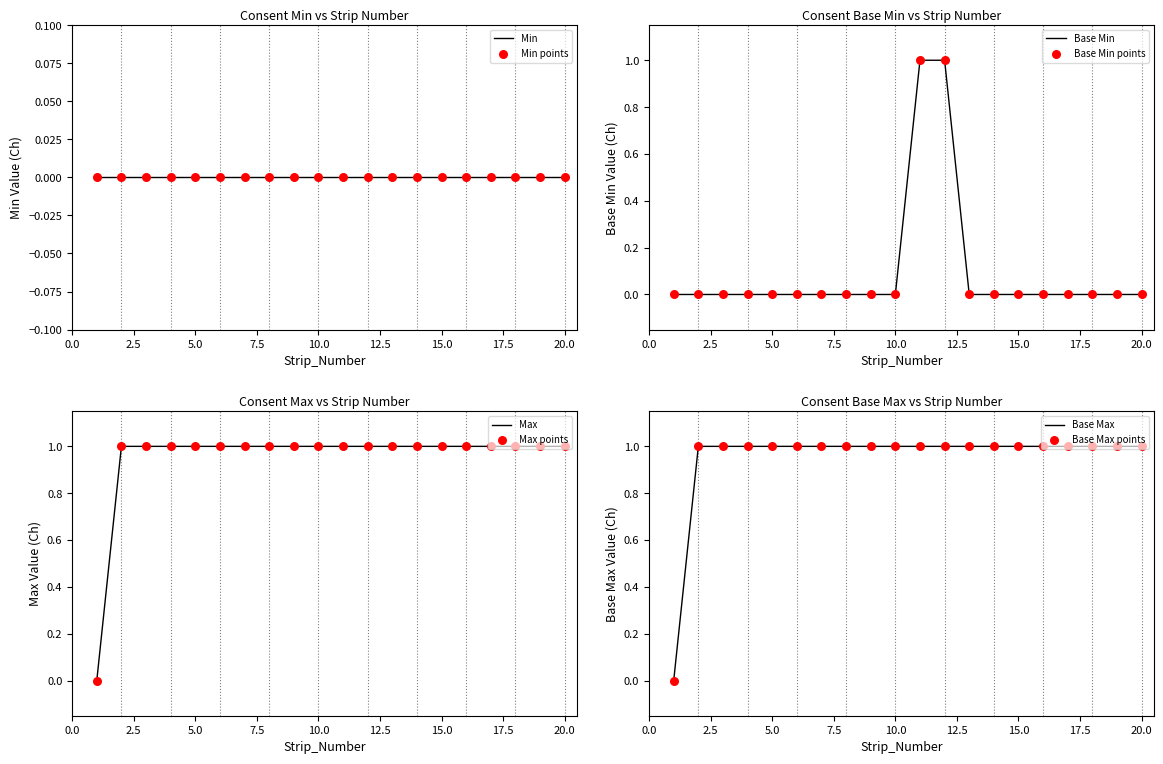

Which series has the widest spread of Y values?

Base Min